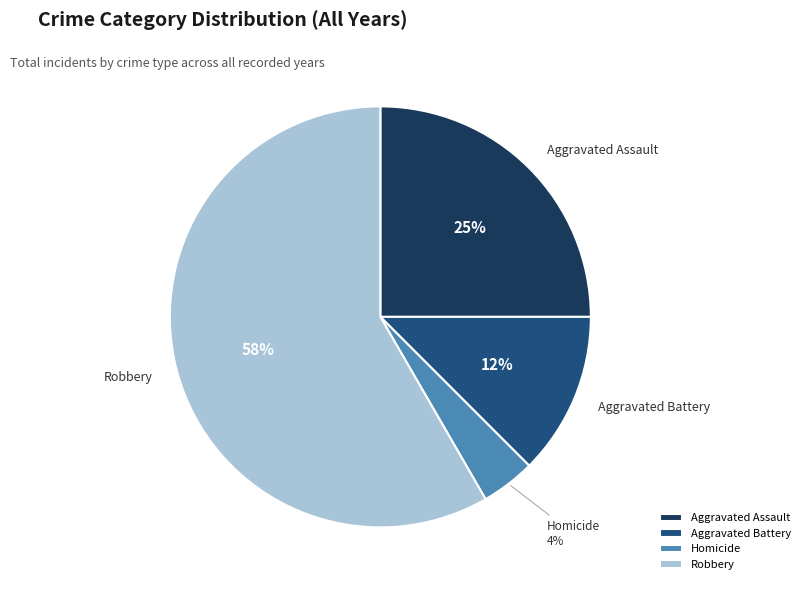

To the nearest percent, what portion does Homicide represent?

4%